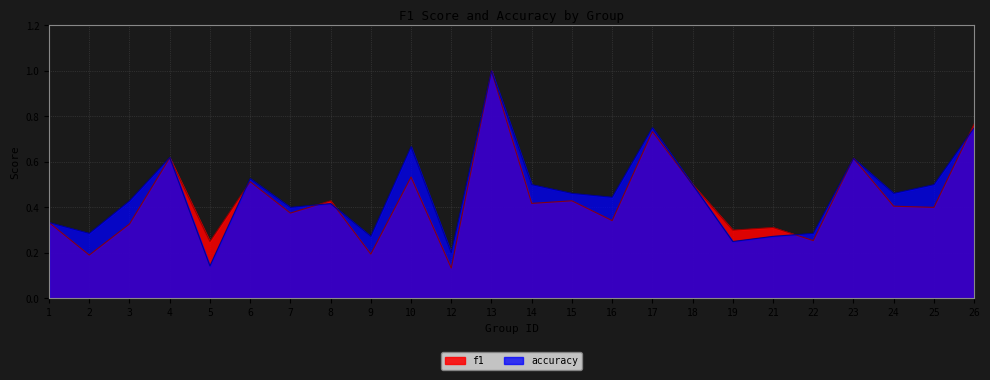

Where do f1 and accuracy first cross each other?

4 and 5